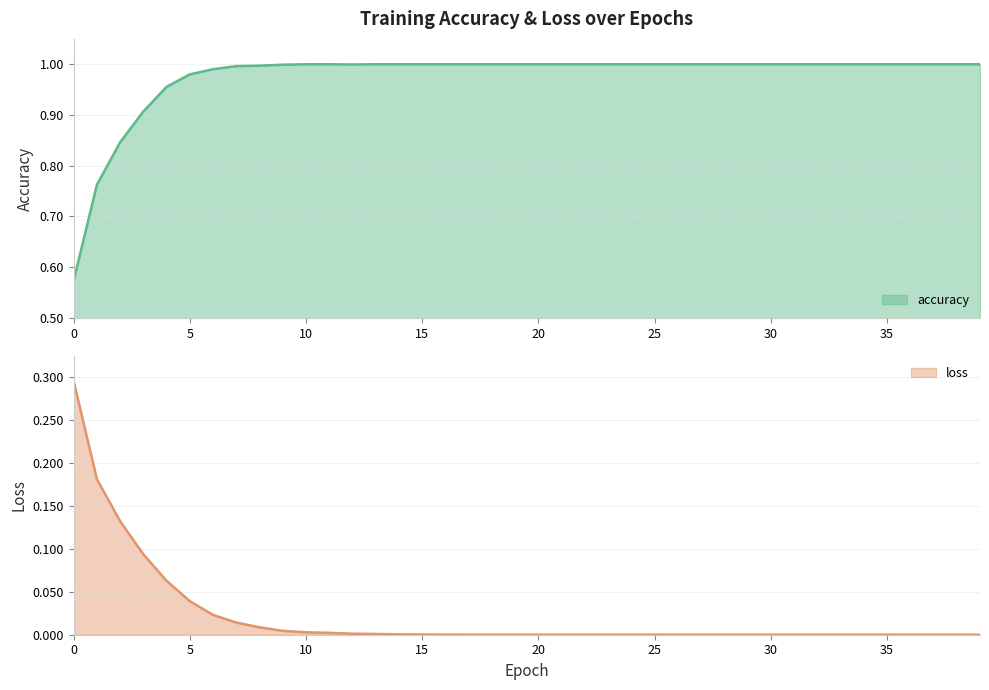

Reading right to left, what are all the values shown in this chart?

accuracy: 39=1.0	38=1.0	37=1.0	36=1.0	35=1.0	34=1.0	33=1.0	32=1.0	31=1.0	30=1.0	29=1.0	28=1.0	27=1.0	26=1.0	25=1.0	24=1.0	23=1.0	22=1.0	21=1.0	20=1.0	19=1.0	18=1.0	17=1.0	16=1.0	15=1.0	14=1.0	13=1.0	12=1.0	11=1.0	10=1.0	9=1.0	8=1.0	7=1.0	6=1.0	5=1.0	4=1.0	3=0.9	2=0.8	1=0.8	0=0.6
loss: 39=0.0	38=0.0	37=0.0	36=0.0	35=0.0	34=0.0	33=0.0	32=0.0	31=0.0	30=0.0	29=0.0	28=0.0	27=0.0	26=0.0	25=0.0	24=0.0	23=0.0	22=0.0	21=0.0	20=0.0	19=0.0	18=0.0	17=0.0	16=0.0	15=0.0	14=0.0	13=0.0	12=0.0	11=0.0	10=0.0	9=0.0	8=0.0	7=0.0	6=0.0	5=0.0	4=0.1	3=0.1	2=0.1	1=0.2	0=0.3